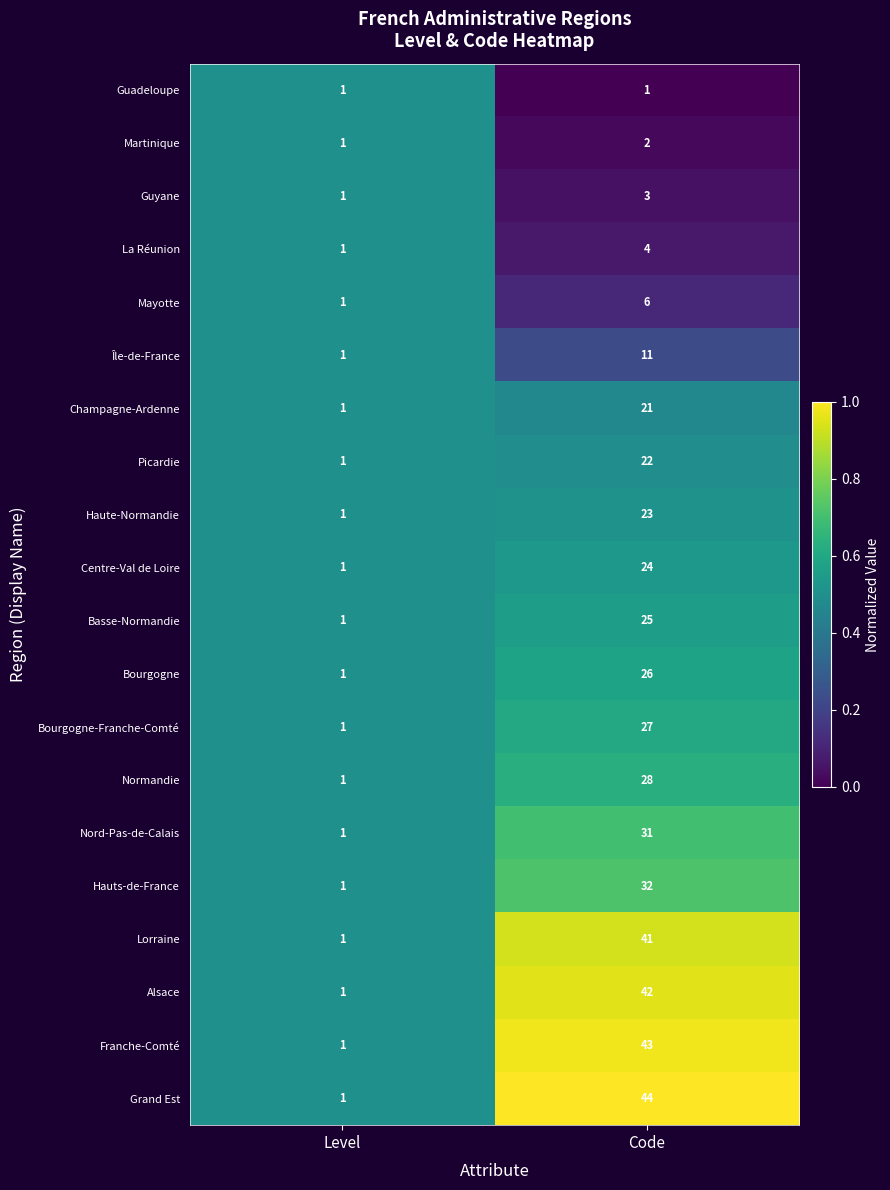

What is the total value across all series at Code?

456